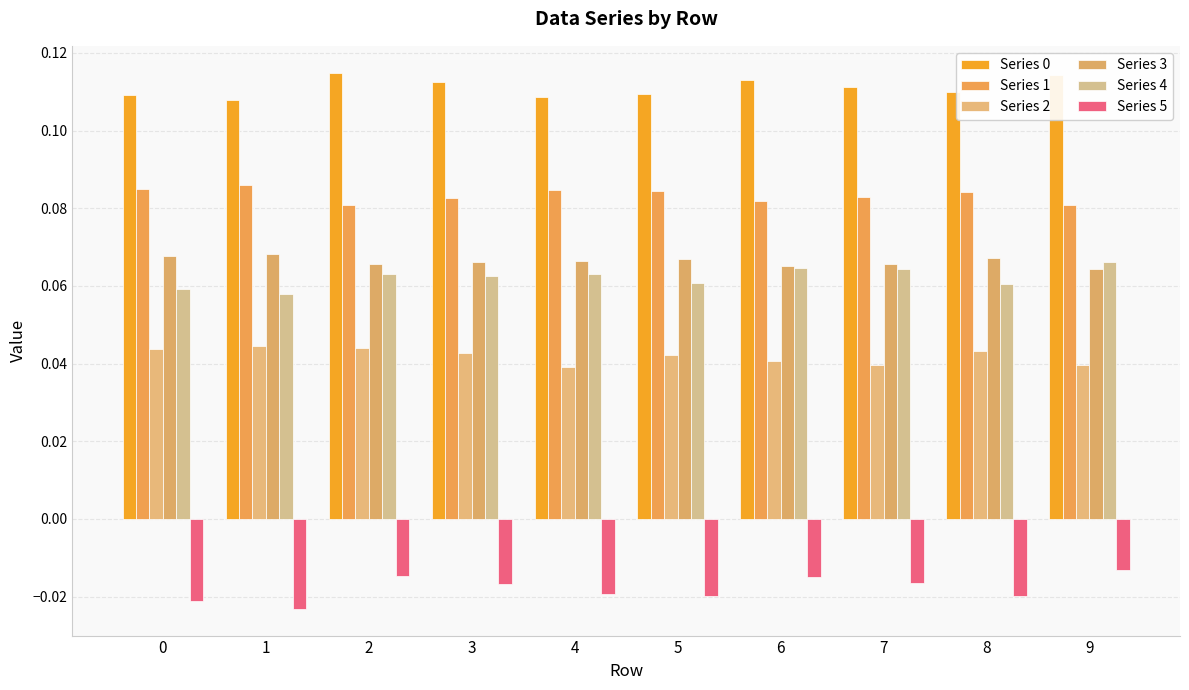

Rank the series by their maximum value, from highest to lowest.

Series 0, Series 1, Series 3, Series 4, Series 2, Series 5